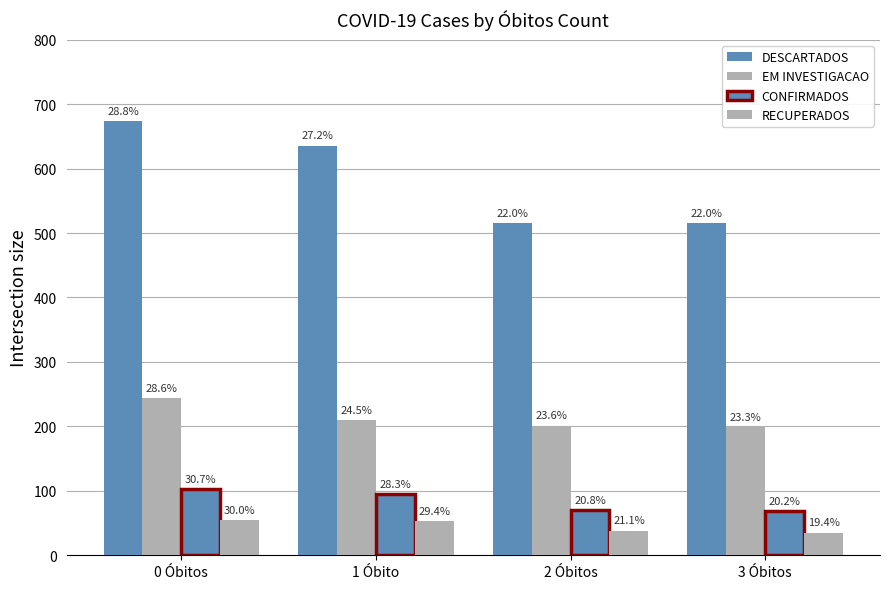

What is the total value across all series at 3 Óbitos?

817